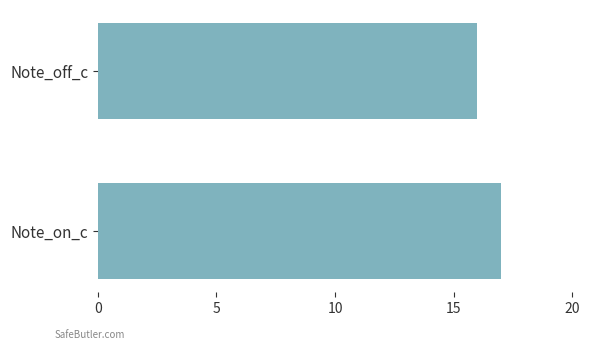

What is the difference between the maximum and minimum values?

1